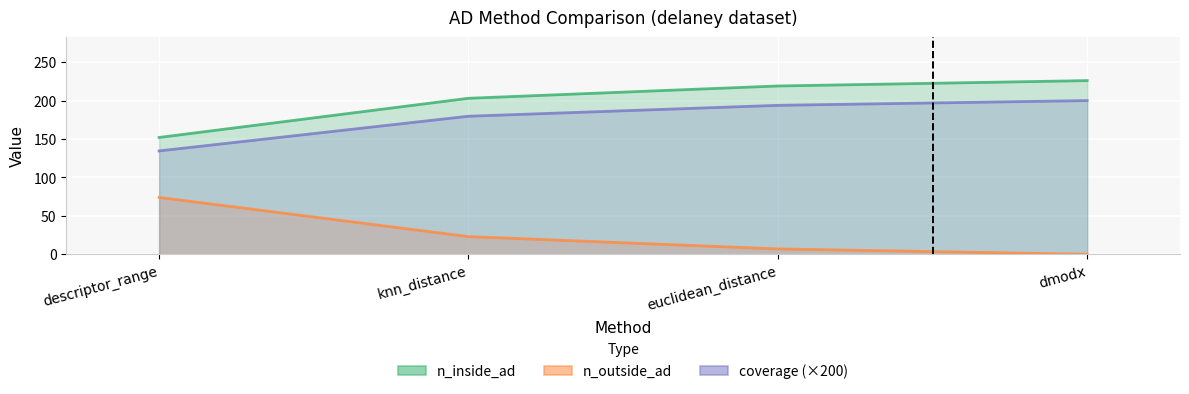

True or false: n_inside_ad has more than 2 interior local peaks.

False